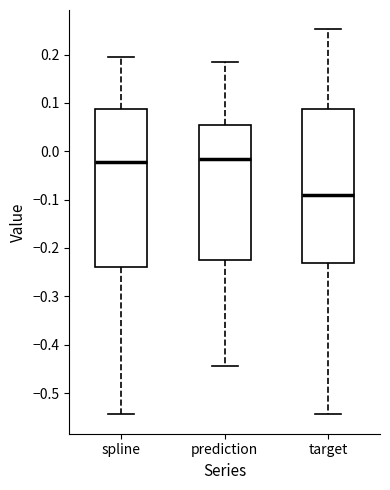

Reading left to right, transcribe this box plot: for each box, give where its median line is, the range the box spans, and where its two whiskers end, as read against the y-axis. The values are not printed on the chart, so give them approximately, as read against the axis.

spline: median -0.02, box -0.24 to 0.09, whiskers -0.54 to 0.19
prediction: median -0.02, box -0.22 to 0.05, whiskers -0.44 to 0.18
target: median -0.09, box -0.23 to 0.09, whiskers -0.54 to 0.25